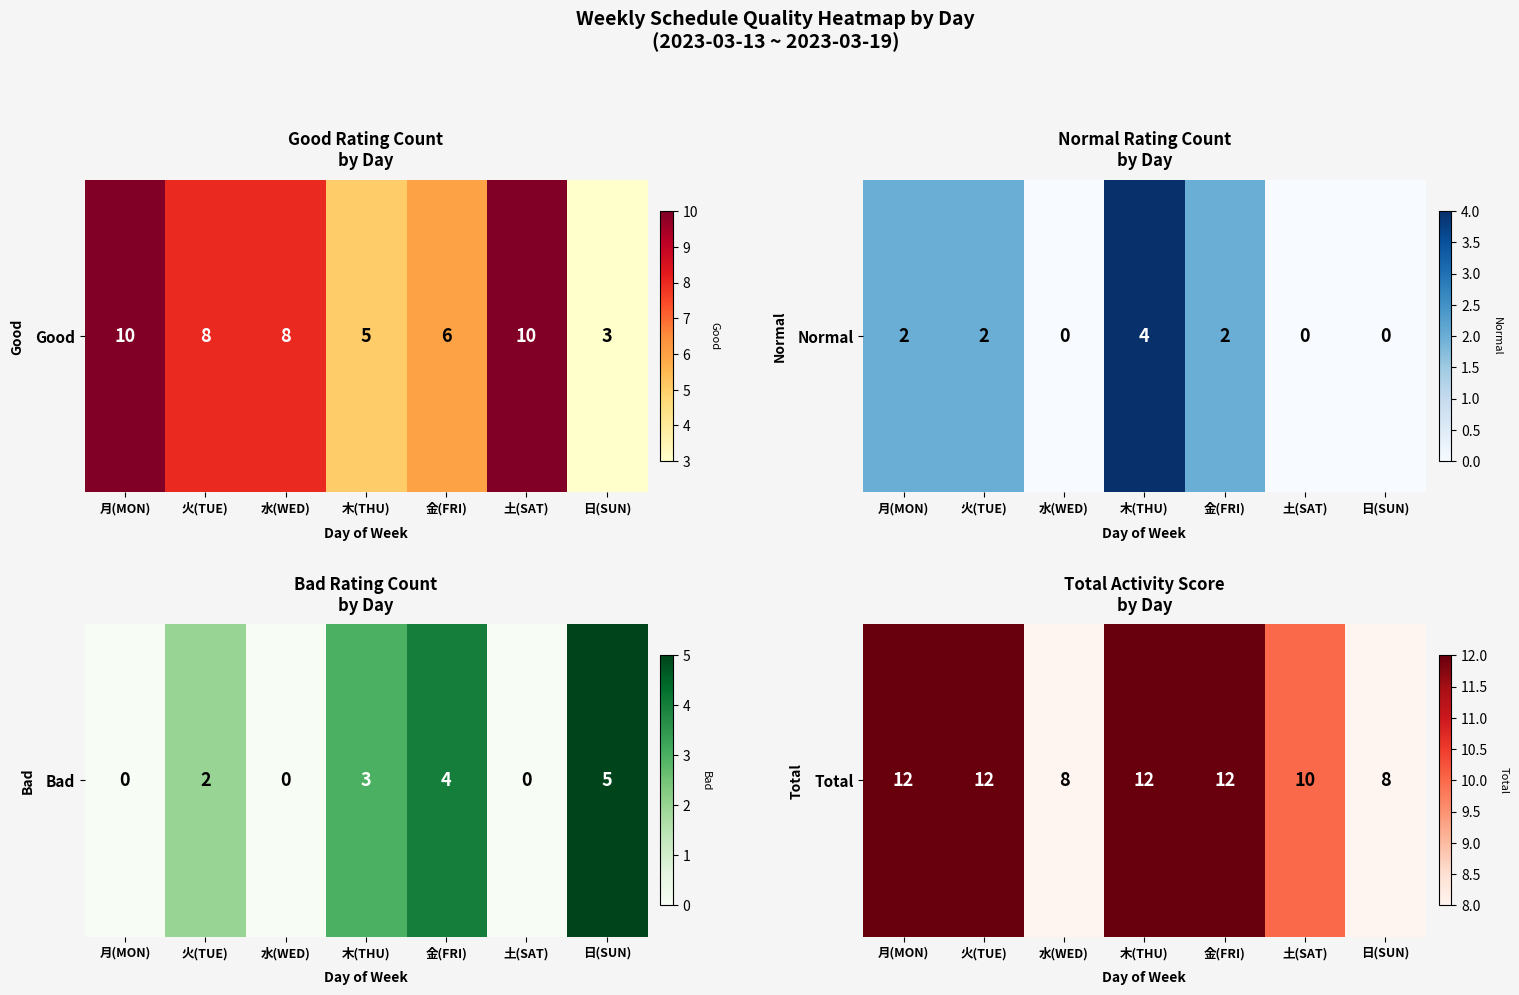

Read the value at 木(THU).

12